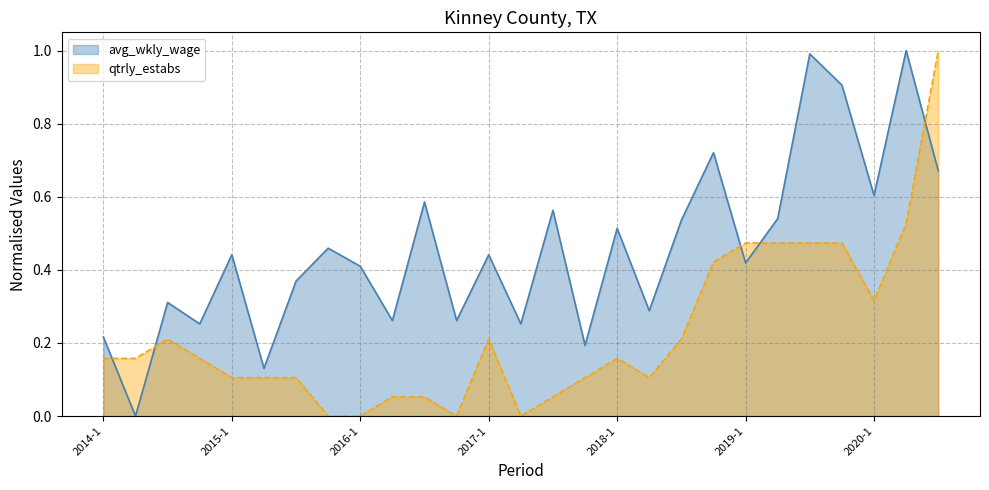

What position from the right is 2017-3?

13